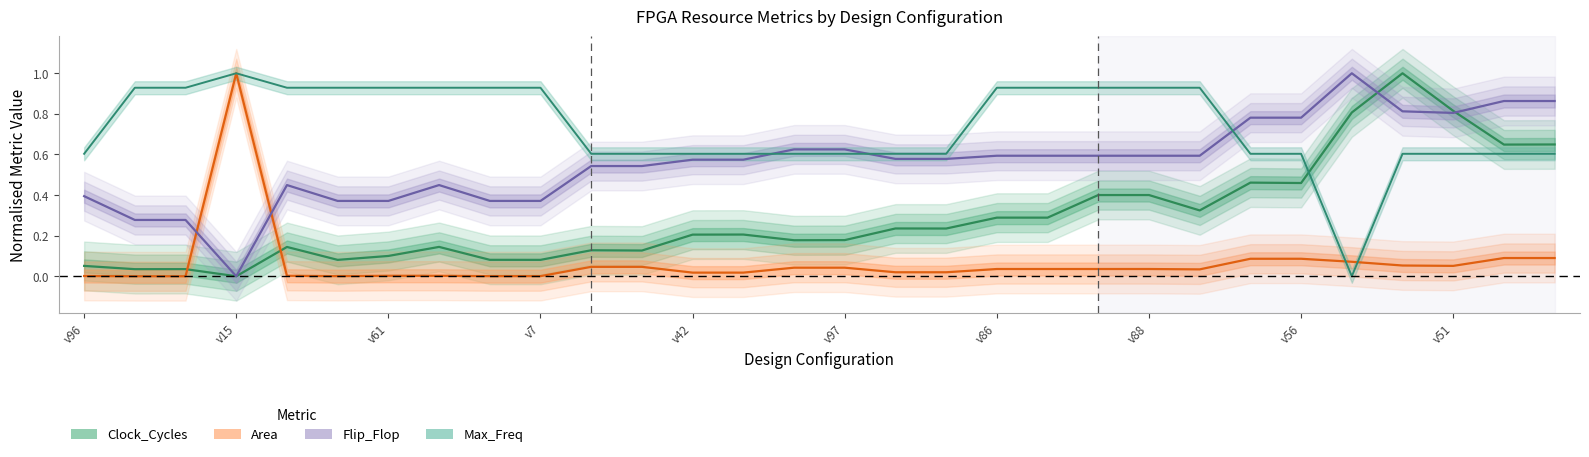

What is the average value of the Max_Freq series?

0.7